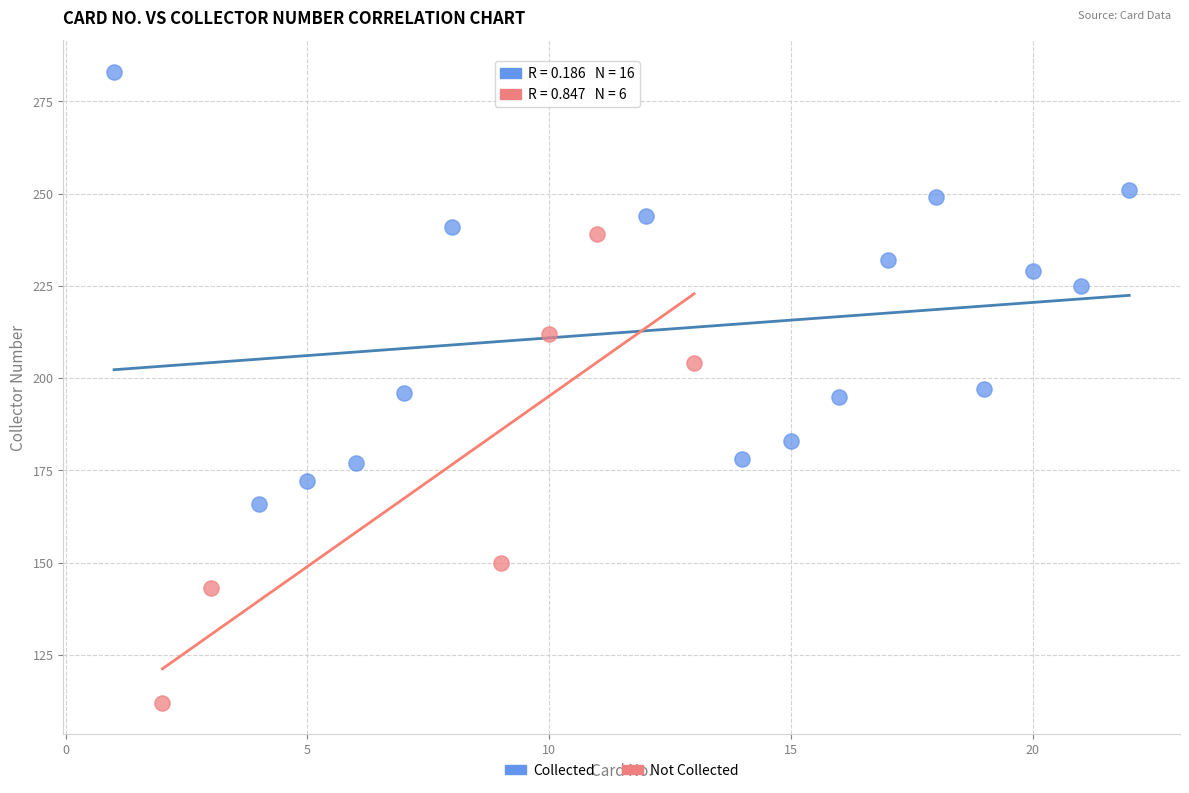

Which series contains the highest Y value?

Collected